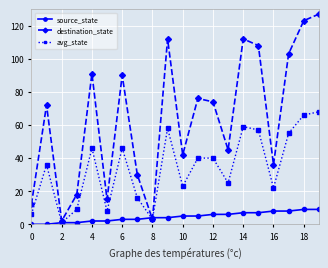

Which series has the largest total across all categories?

destination_state